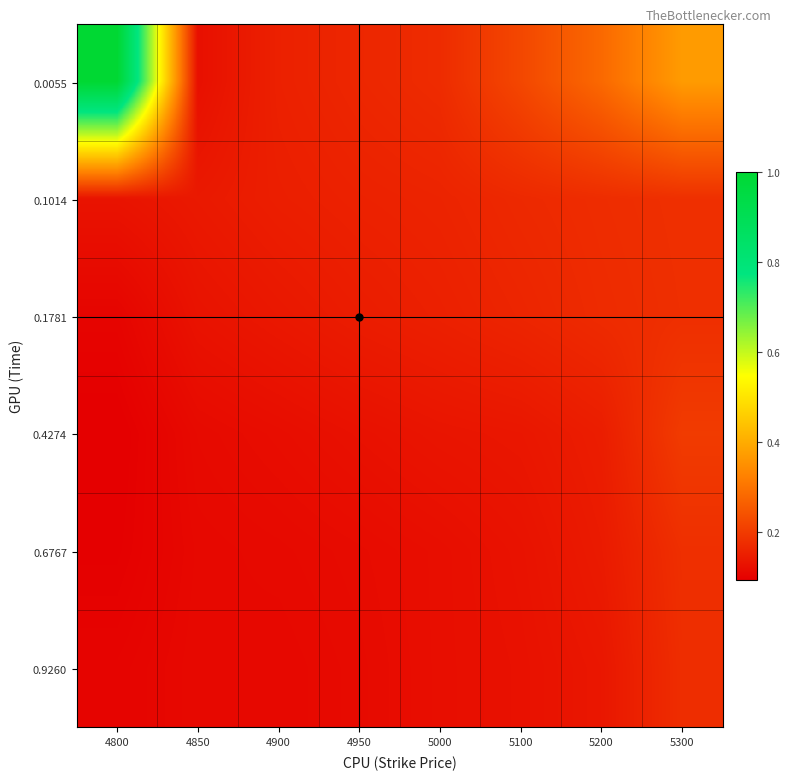

At how many categories does at least one series exceed 0?

8